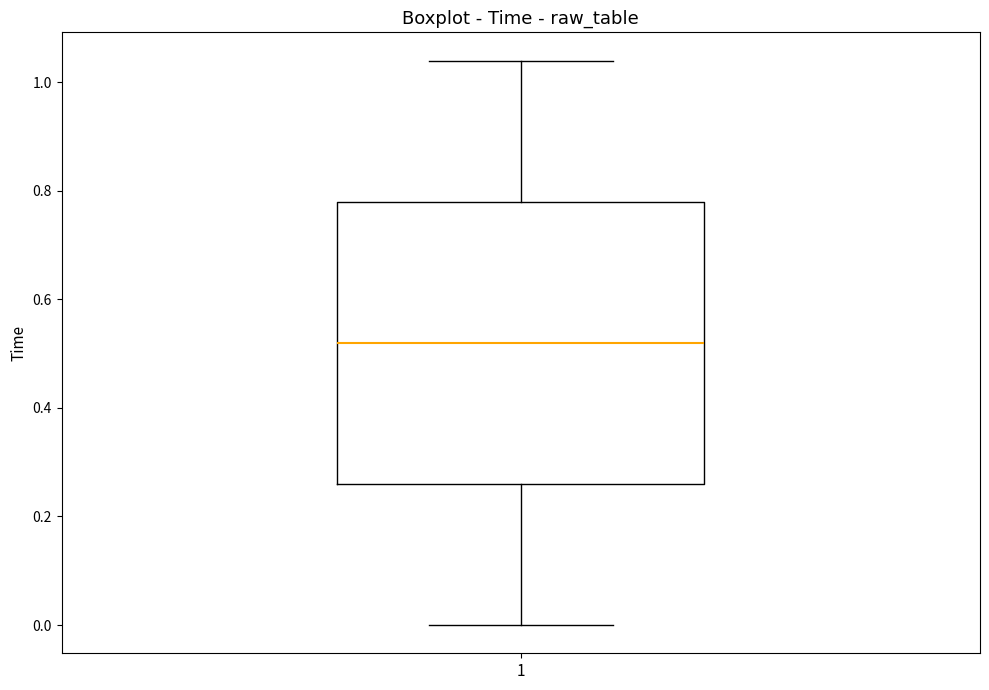

Read this box plot against the y-axis: the position of the median line, the range covered by the box, and the ends of both whiskers. The values are not printed on the chart, so give them approximately, as read against the axis.

median 0.52, box 0.26 to 0.78, whiskers 0.00 to 1.04